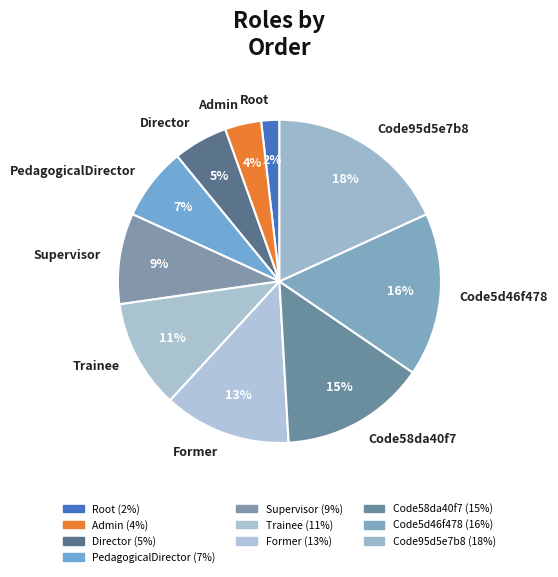

Do Code5d46f478 and Director together represent more than half of the pie?

No